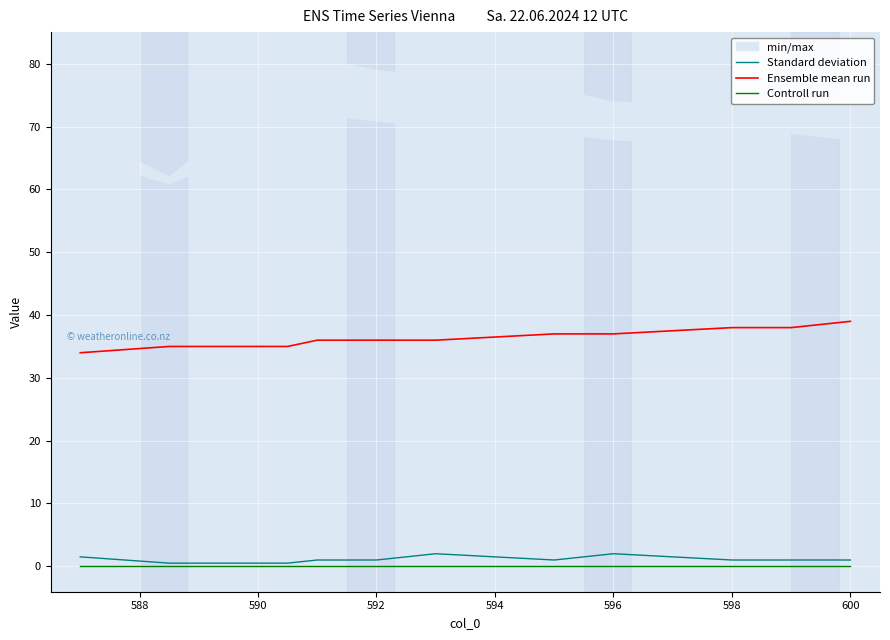

What is the minimum value for Ensemble mean run?

34.0